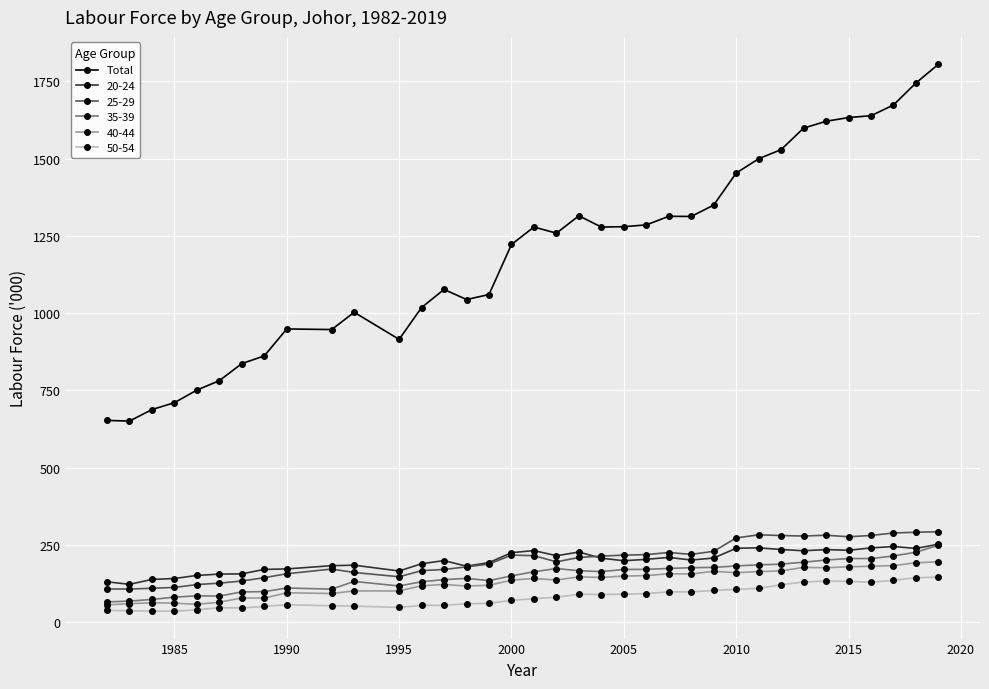

True or false: Total has more than 1 interior local peaks.

True